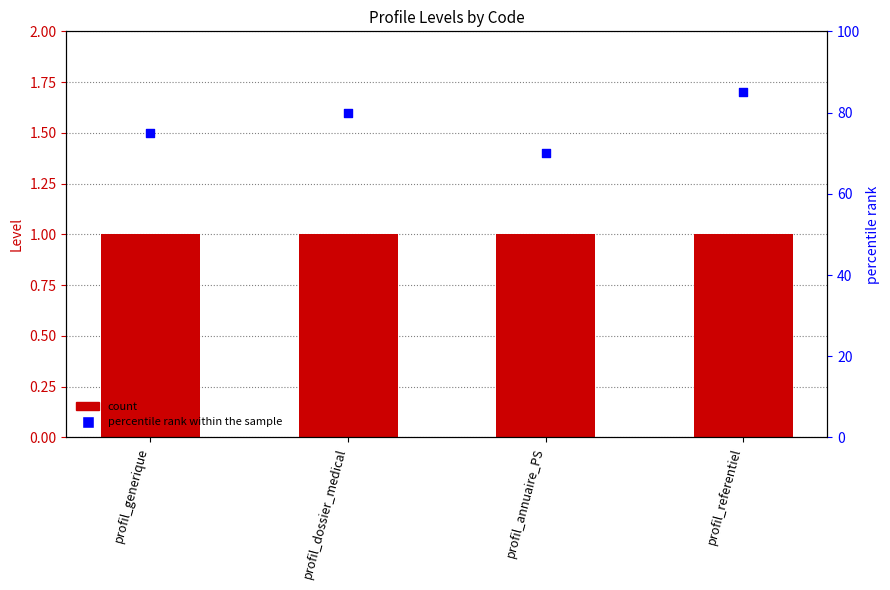

Is the value of Level at profil_generique greater than the value of percentile rank within the sample at profil_generique?

No